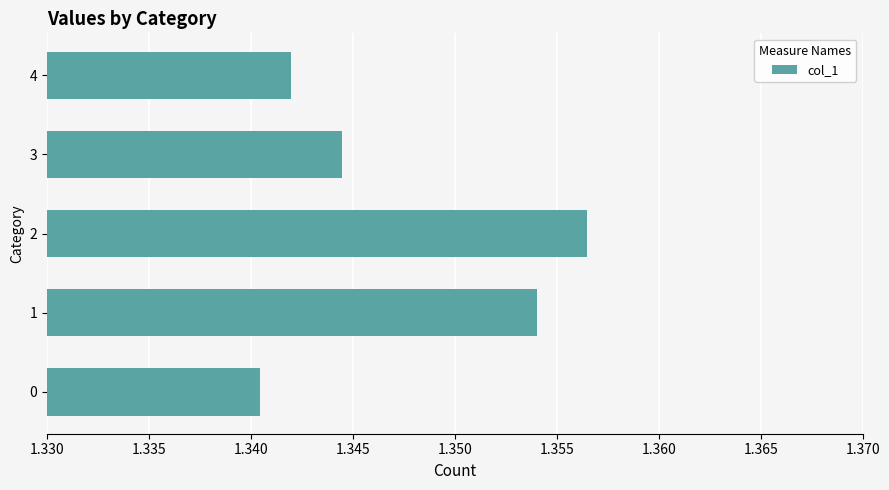

What is the ratio of the value at 4 to the value at 3?

1.0